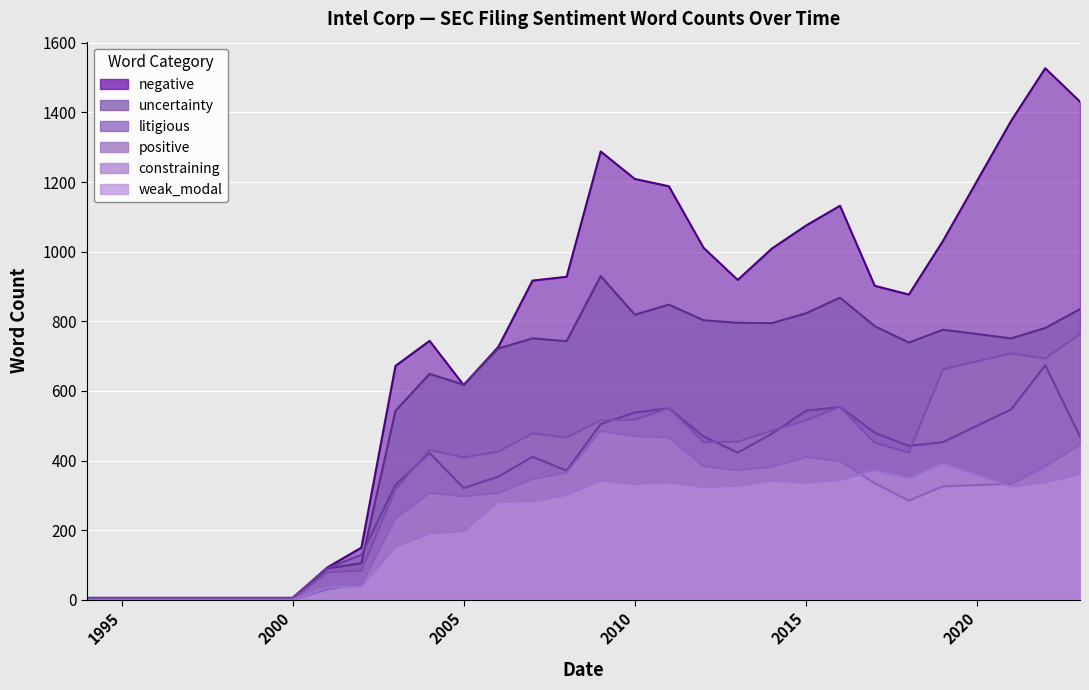

Is it true that constraining equals 398 at 2015-12-26?

True